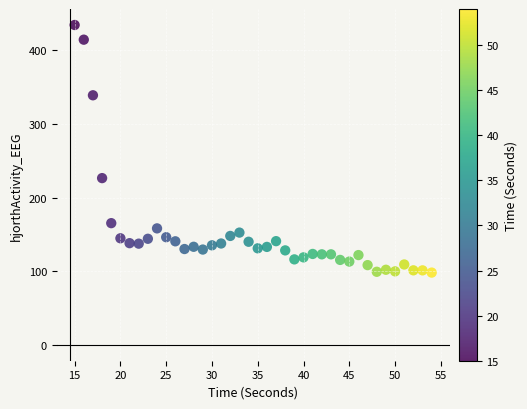

What is the range of X values (max minus min)?

39.0